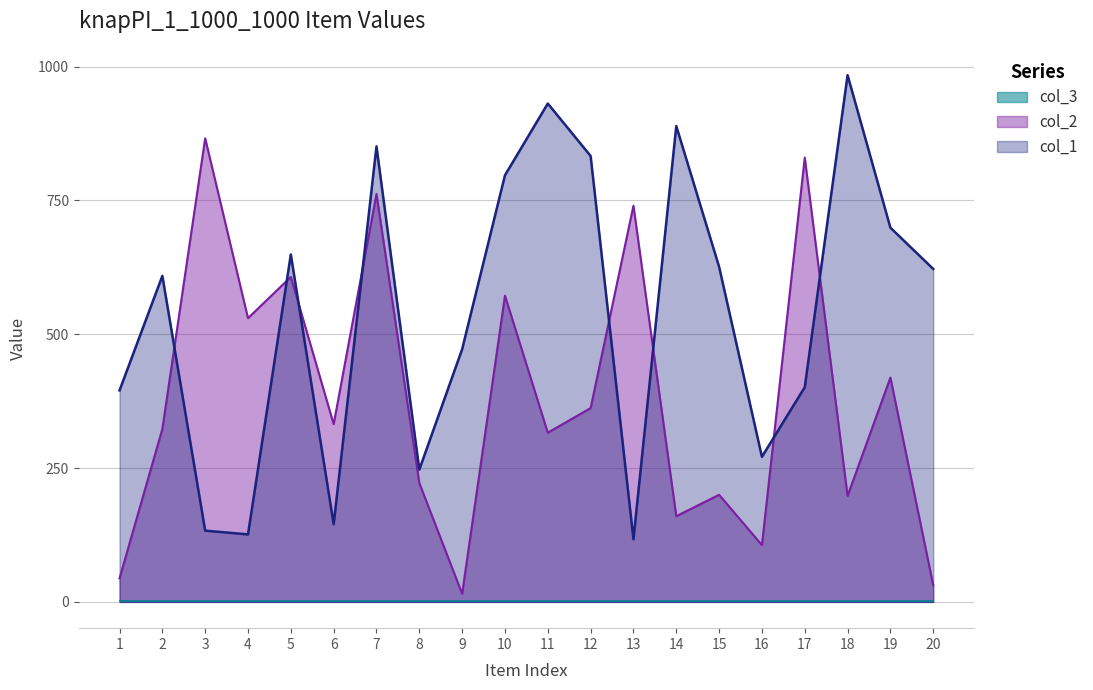

Which series has the largest range (max minus min)?

col_1